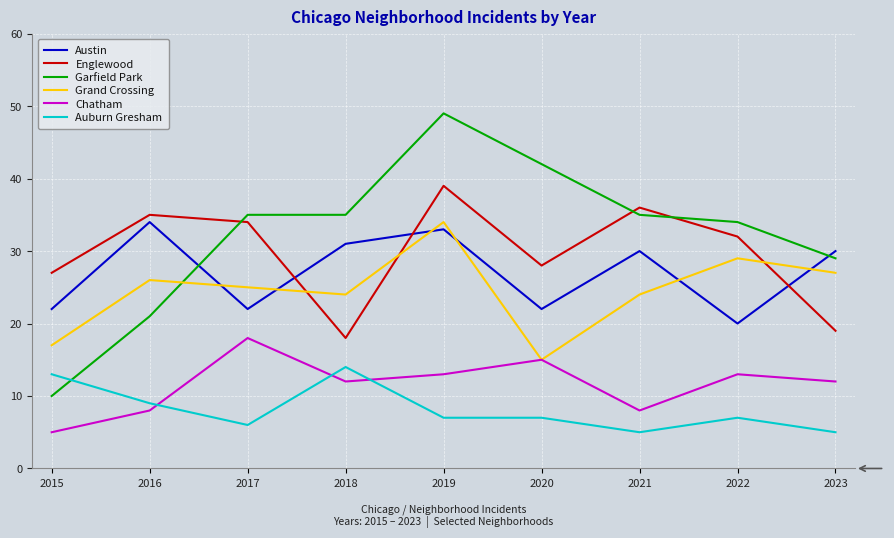

Which series has the widest spread of values?

Garfield Park